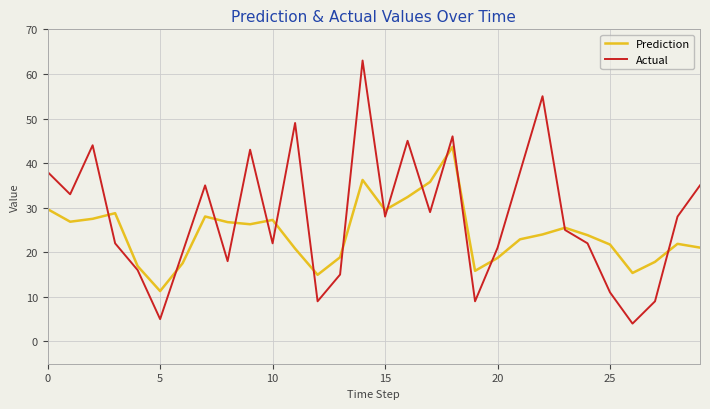

How many categories are shown in the chart?

30